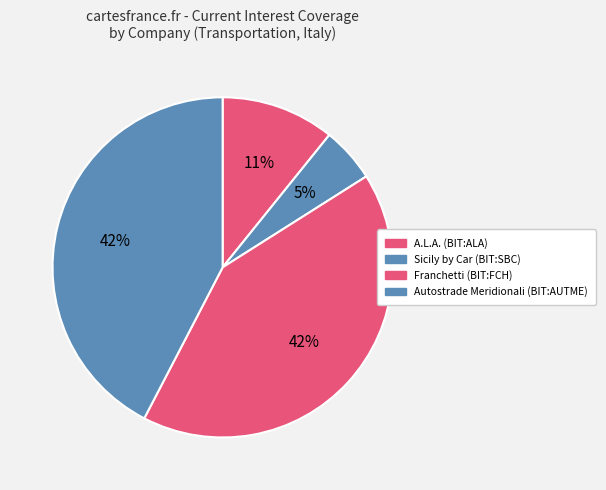

How many segments does this pie chart have?

4